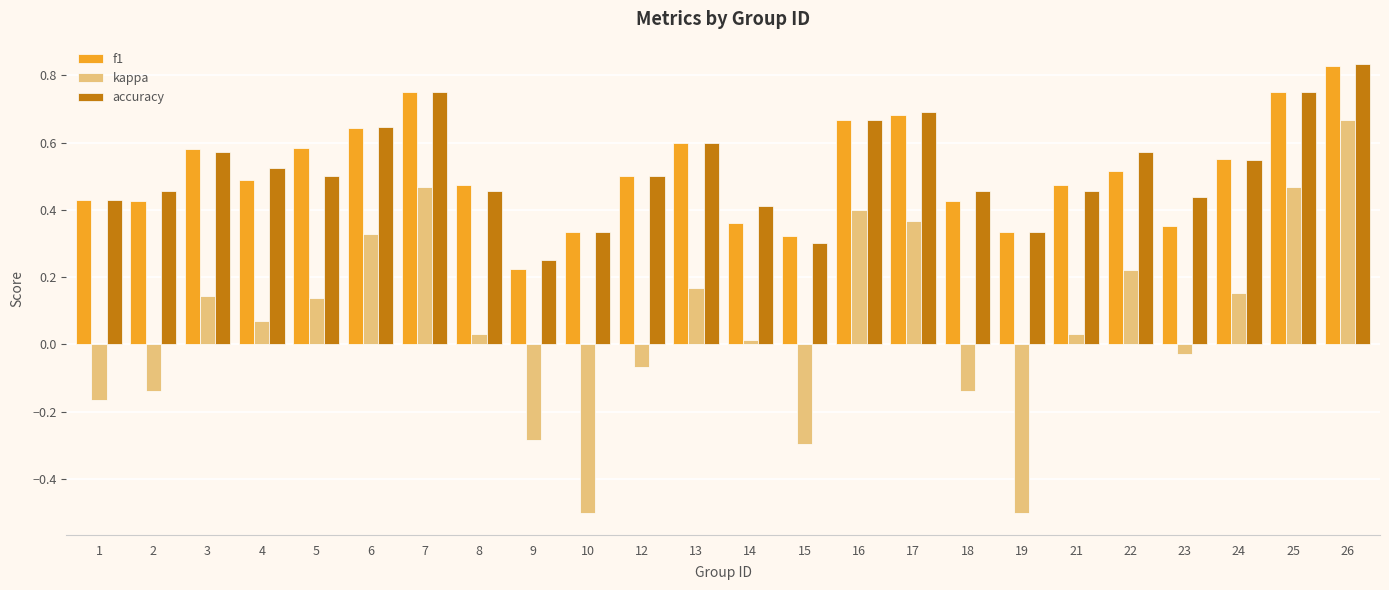

At which label does accuracy reach its minimum?

9